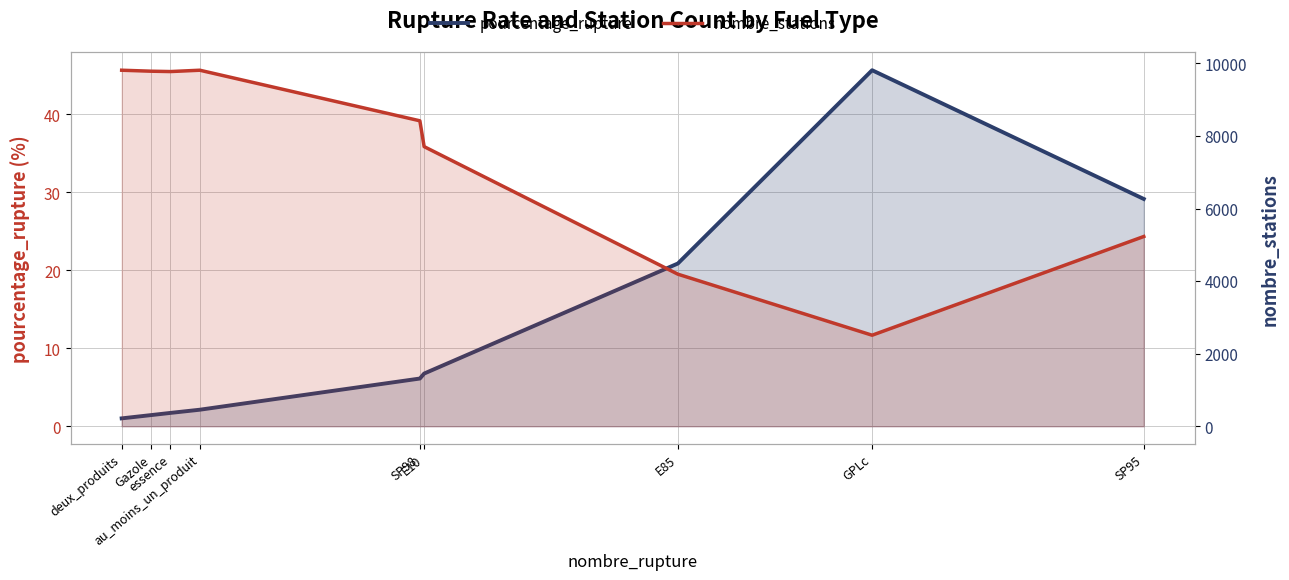

What is the difference between the second highest and second lowest values in the nombre_stations series?

5622.0